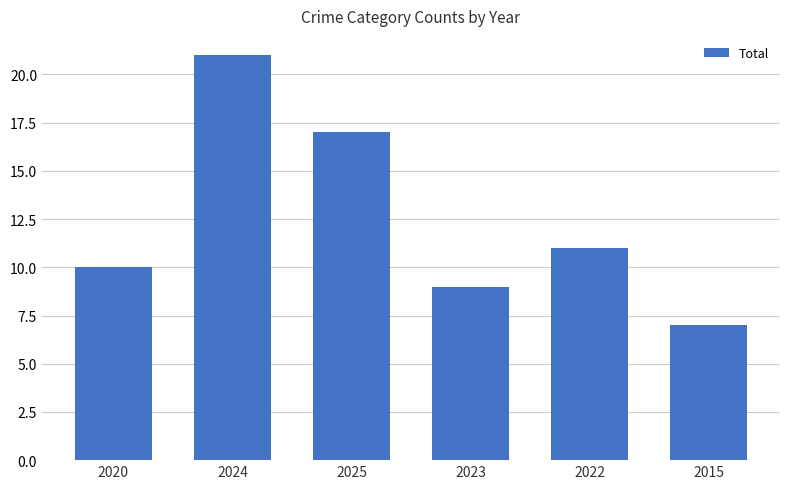

What is the greatest value displayed?

21